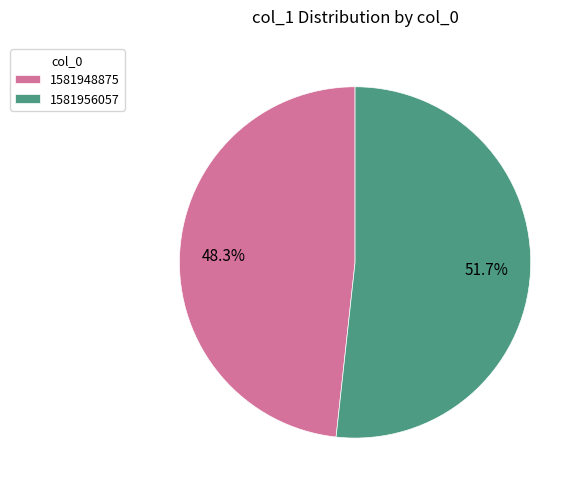

What is the total percentage of 1581948875 and 1581956057?

100.0%